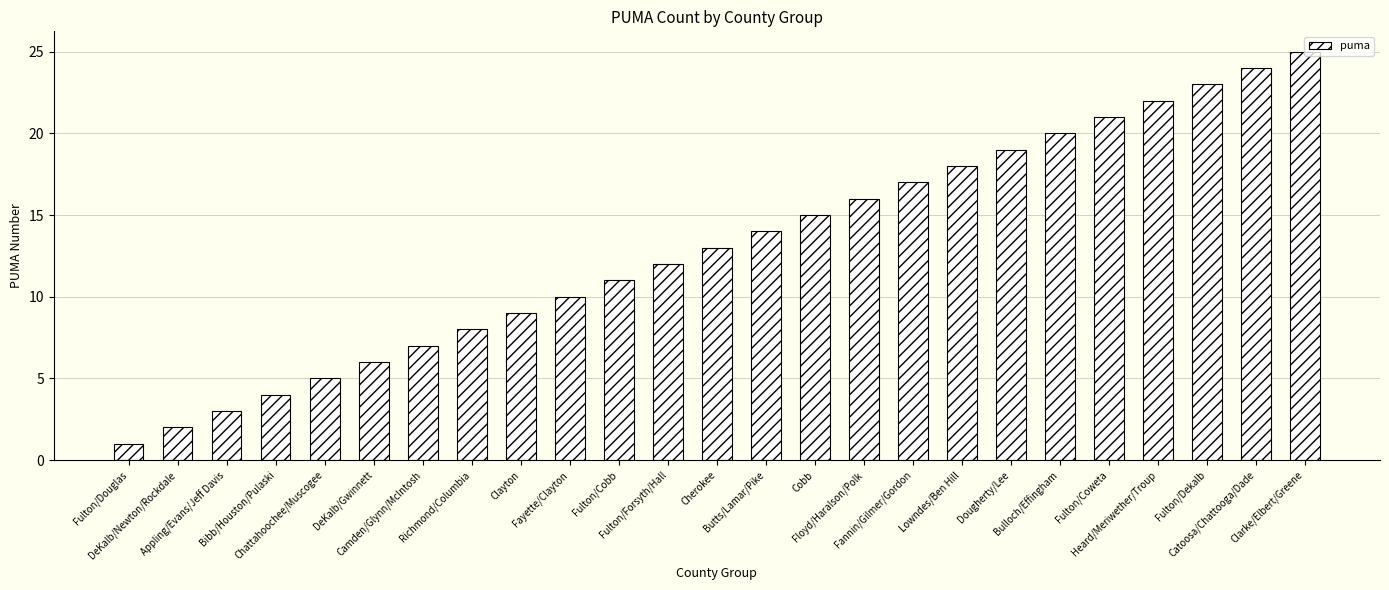

List the labels in order of value, smallest first.

Fulton/Douglas, DeKalb/Newton/Rockdale, Appling/Evans/Jeff Davis, Bibb/Houston/Pulaski, Chattahoochee/Muscogee, DeKalb/Gwinnett, Camden/Glynn/McIntosh, Richmond/Columbia, Clayton, Fayette/Clayton, Fulton/Cobb, Fulton/Forsyth/Hall, Cherokee, Butts/Lamar/Pike, Cobb, Floyd/Haralson/Polk, Fannin/Gilmer/Gordon, Lowndes/Ben Hill, Dougherty/Lee, Bulloch/Effingham, Fulton/Coweta, Heard/Meriwether/Troup, Fulton/Dekalb, Catoosa/Chattooga/Dade, Clarke/Elbert/Greene